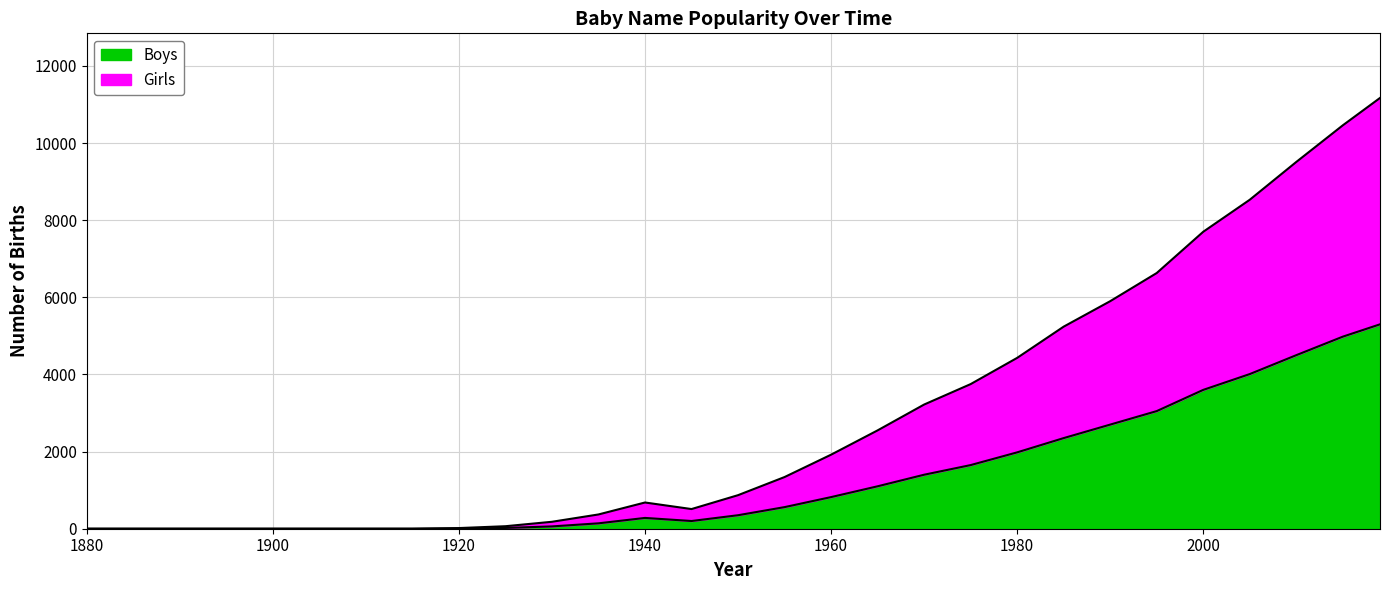

Where is the first local minimum for Girls?

1945